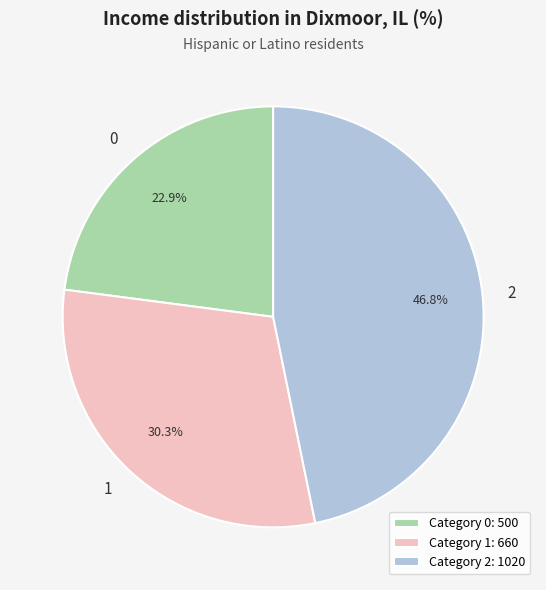

What portion of the pie excludes 2?

53.2%